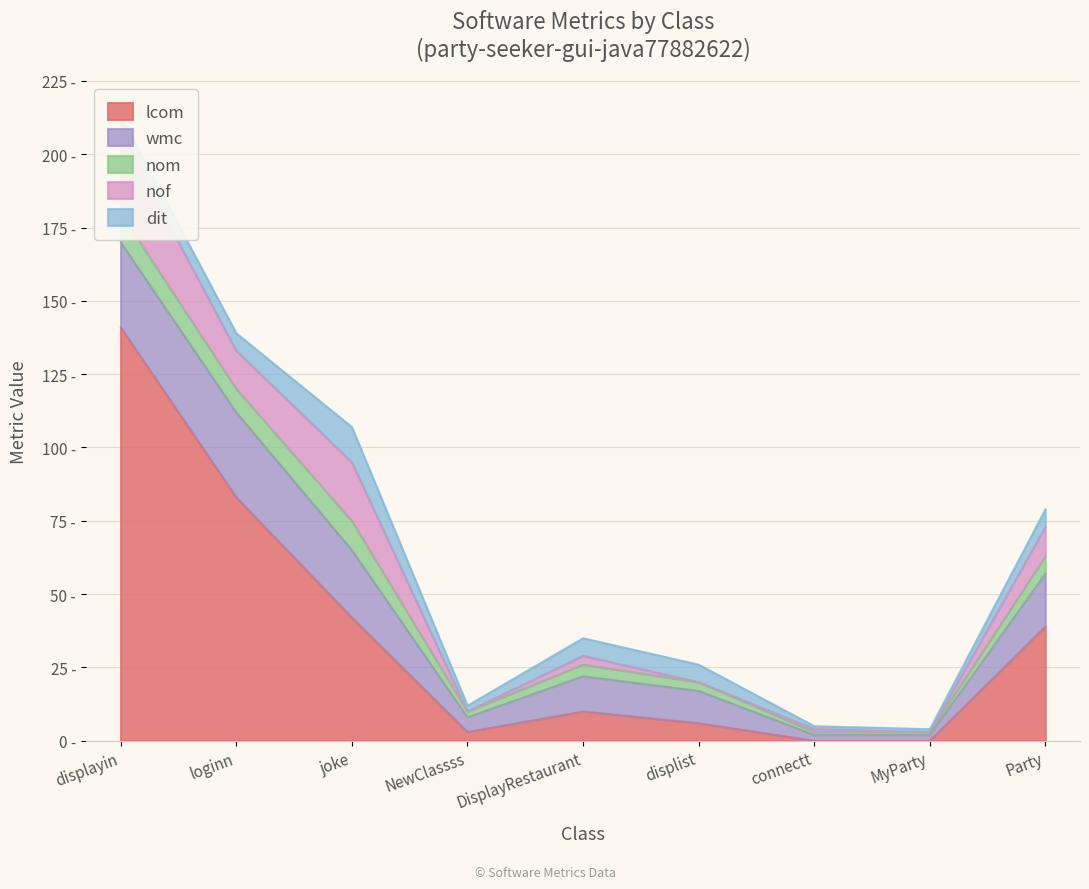

Is the value of nom at DisplayRestaurant greater than the value of wmc at displayin?

No